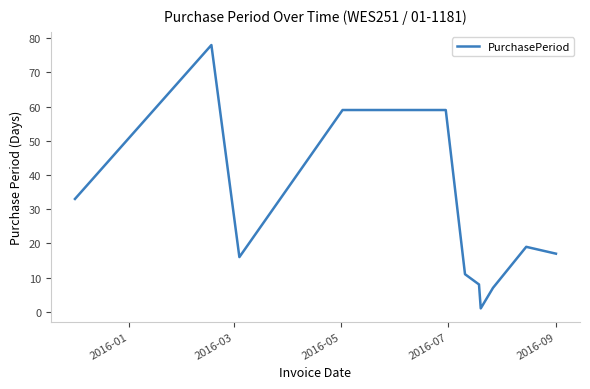

Is this an area chart (filled region under the line)?

No